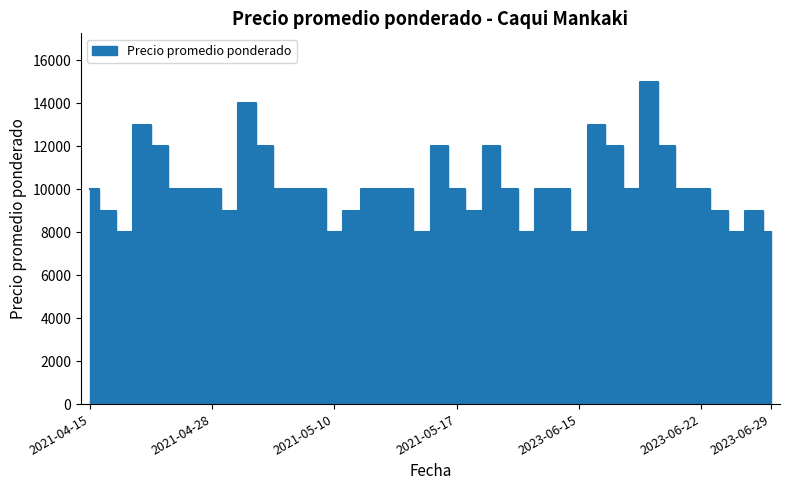

True or false: the data has more than 1 interior local peaks.

True